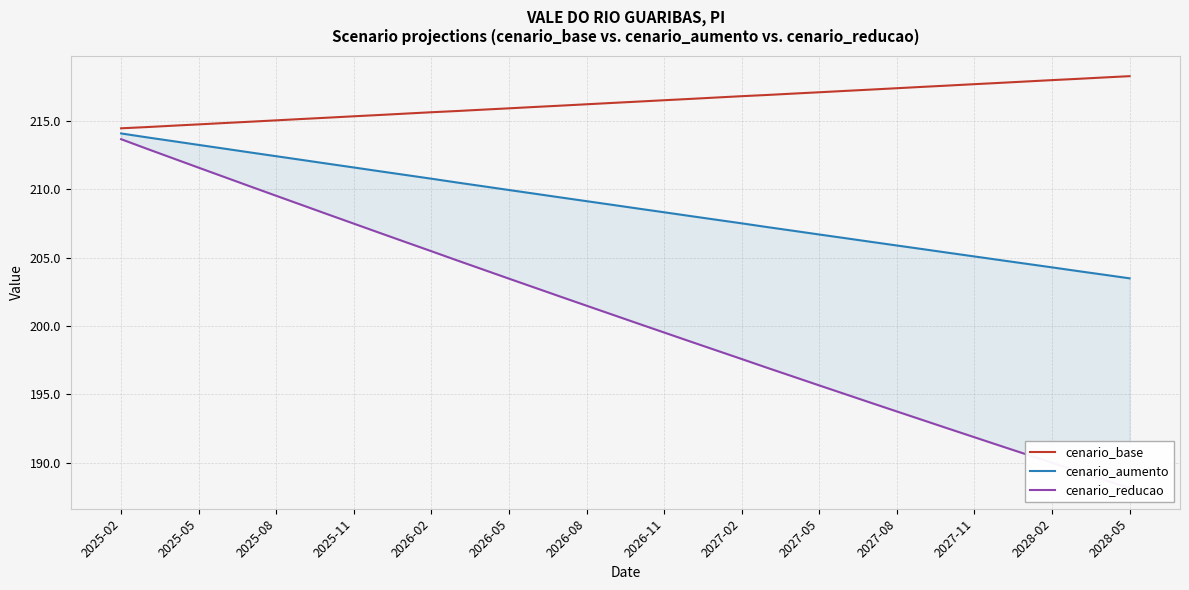

Count the number of data series in this chart.

3